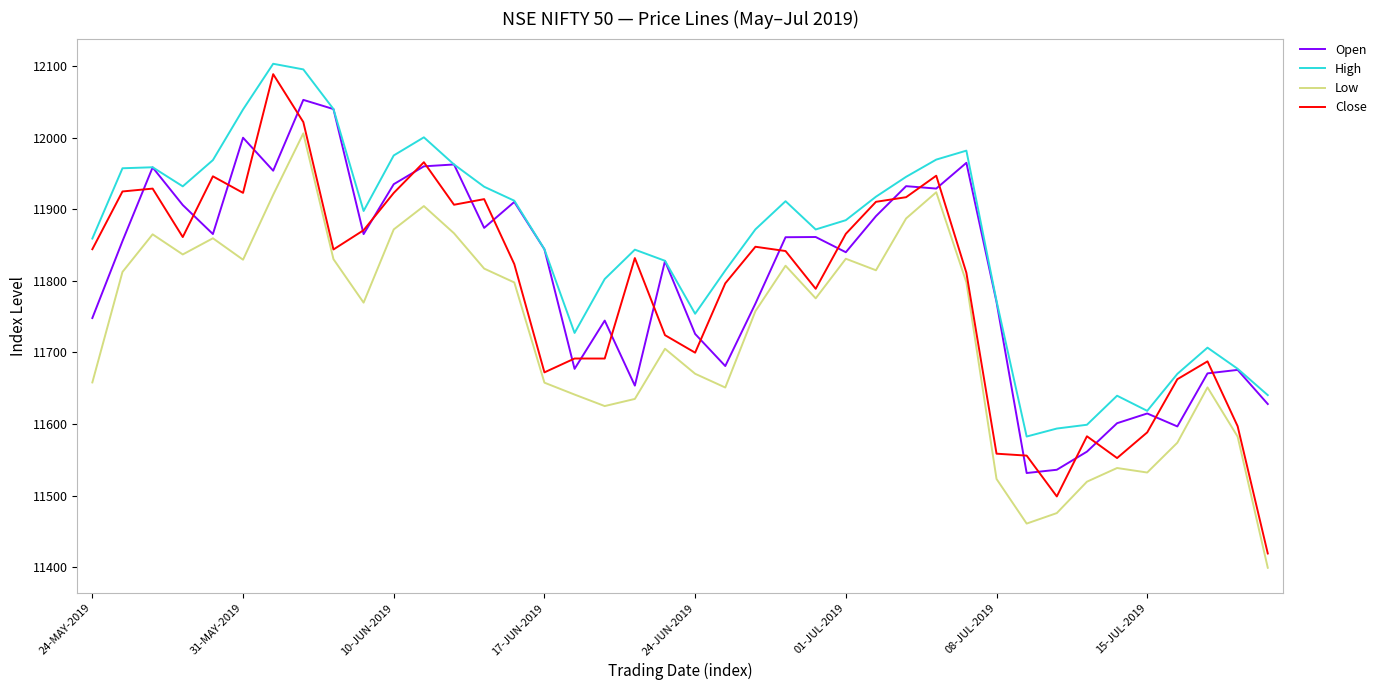

How many values in the Close series exceed 11841?

20